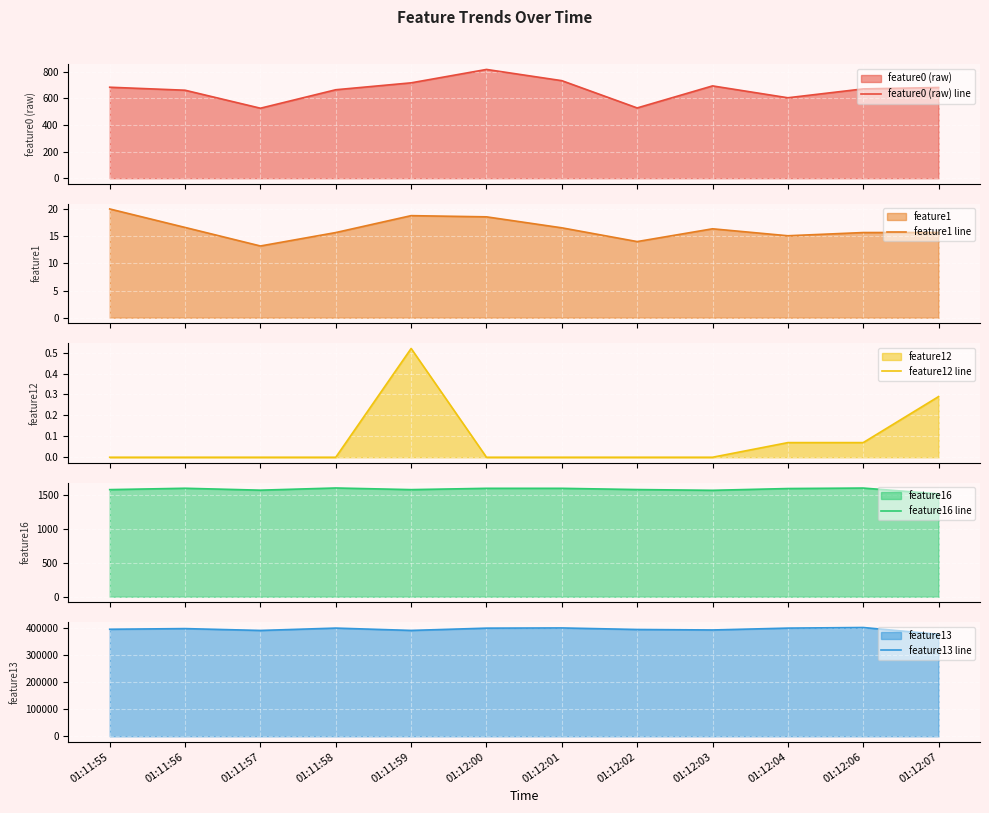

In feature16 line, how many points are higher than both neighbors (excluding endpoints)?

3